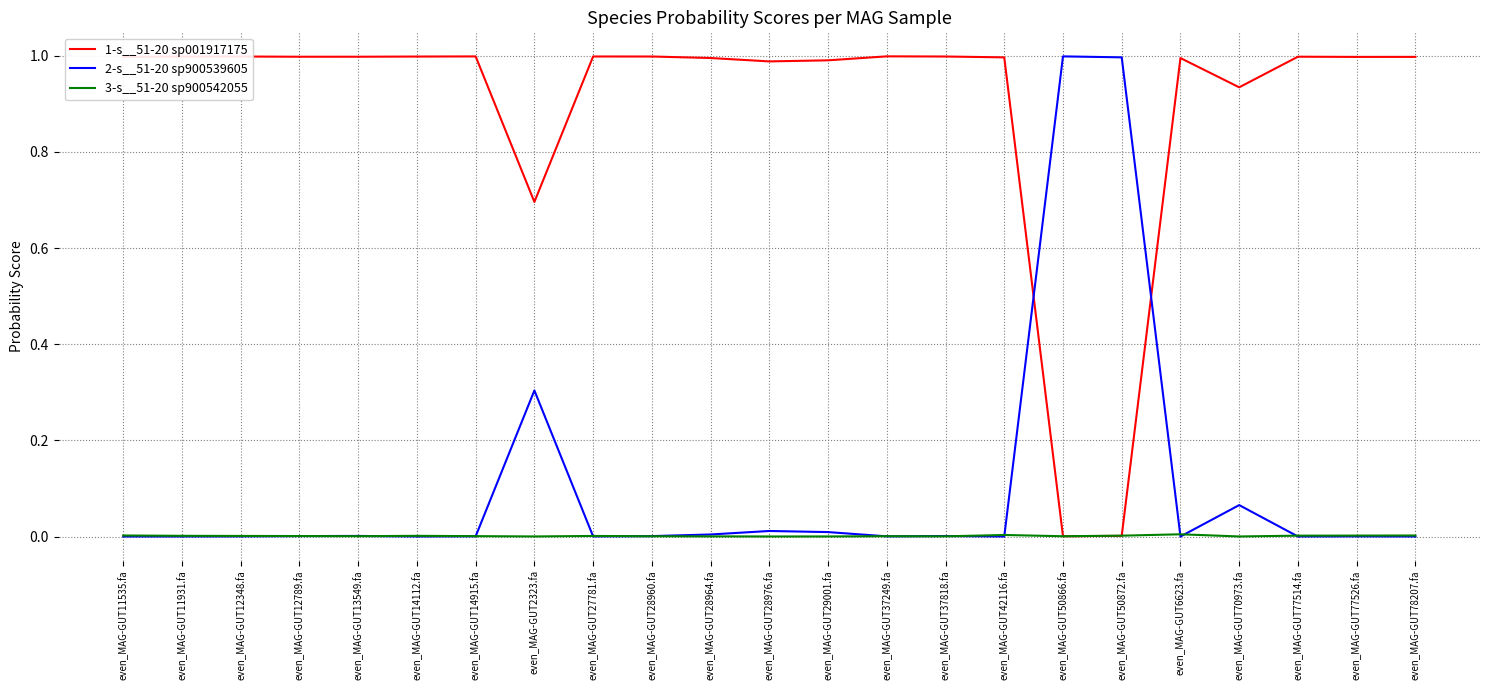

True or false: 2-s__51-20 sp900539605 has a value of 0.0 at even_MAG-GUT77514.fa.

True